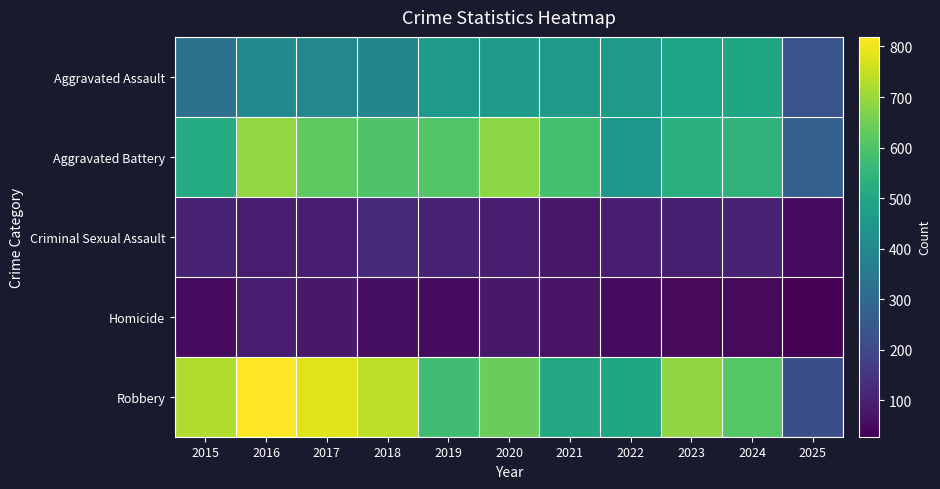

How many categories are shown in the chart?

11